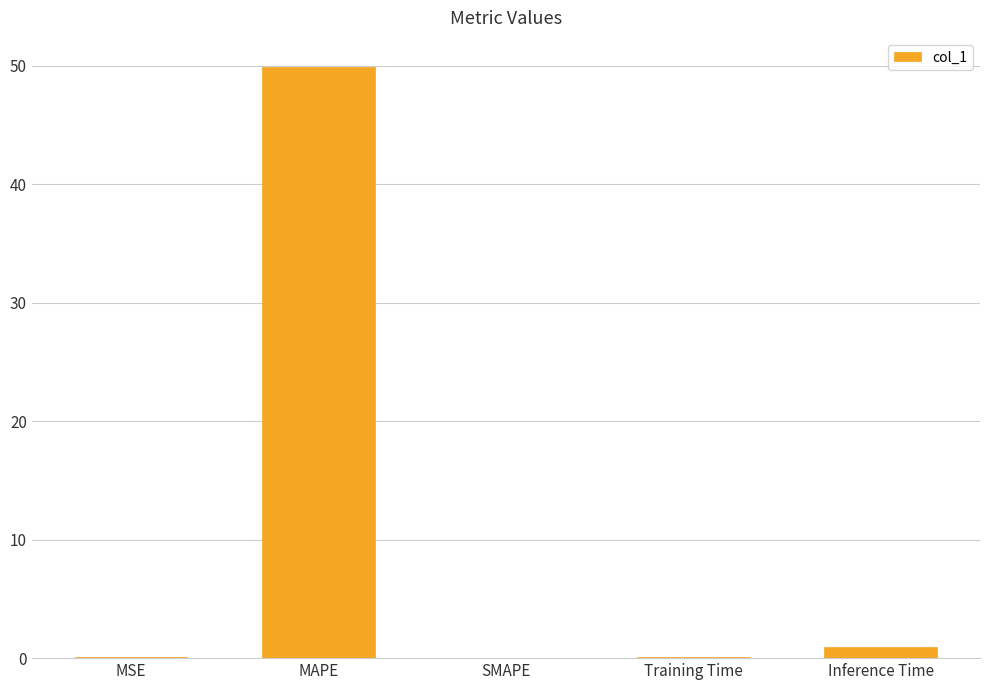

The chart shows a value of 49.9 at MAPE. True or false?

True